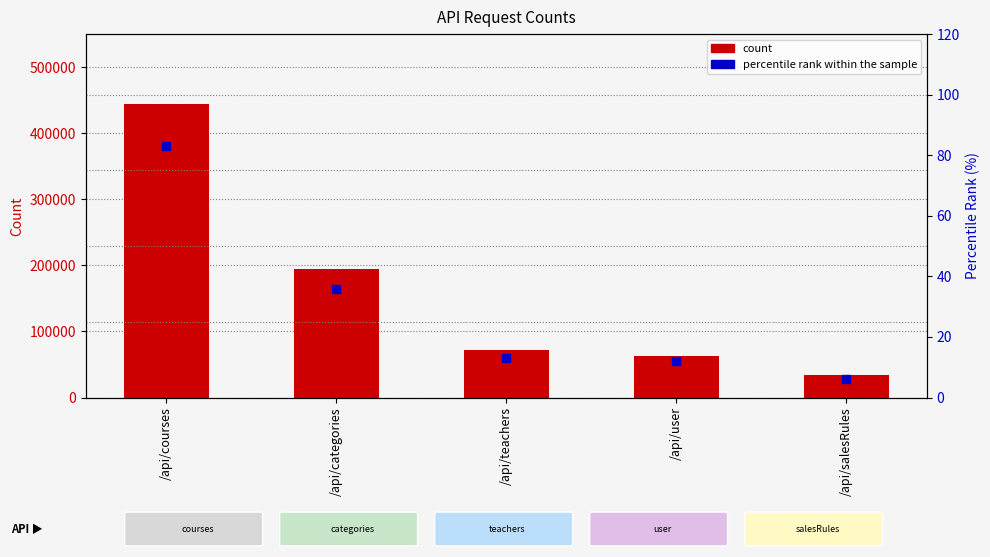

Which series has the largest total across all categories?

count